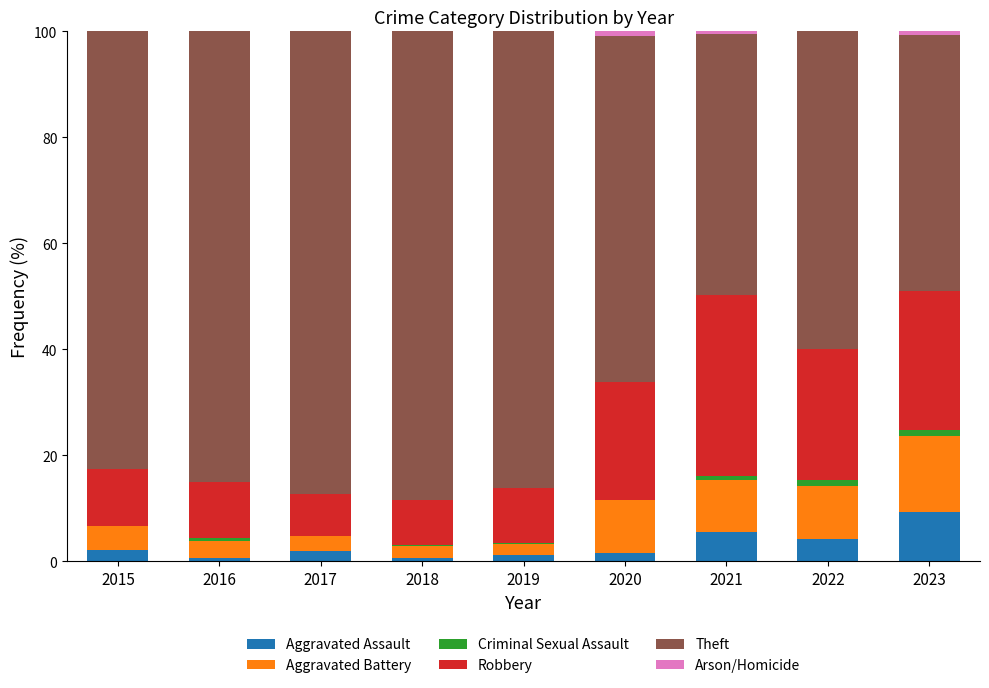

Where is Arson/Homicide nearest to the value 0?

2015